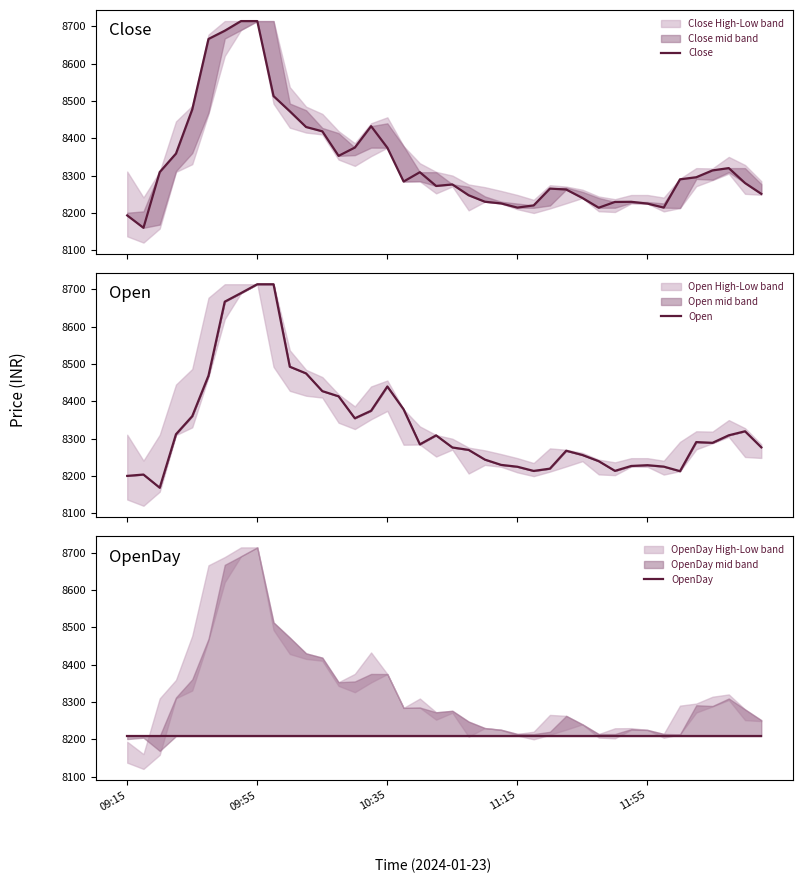

What is the value of the Open point at the 21st from the left?

8276.6